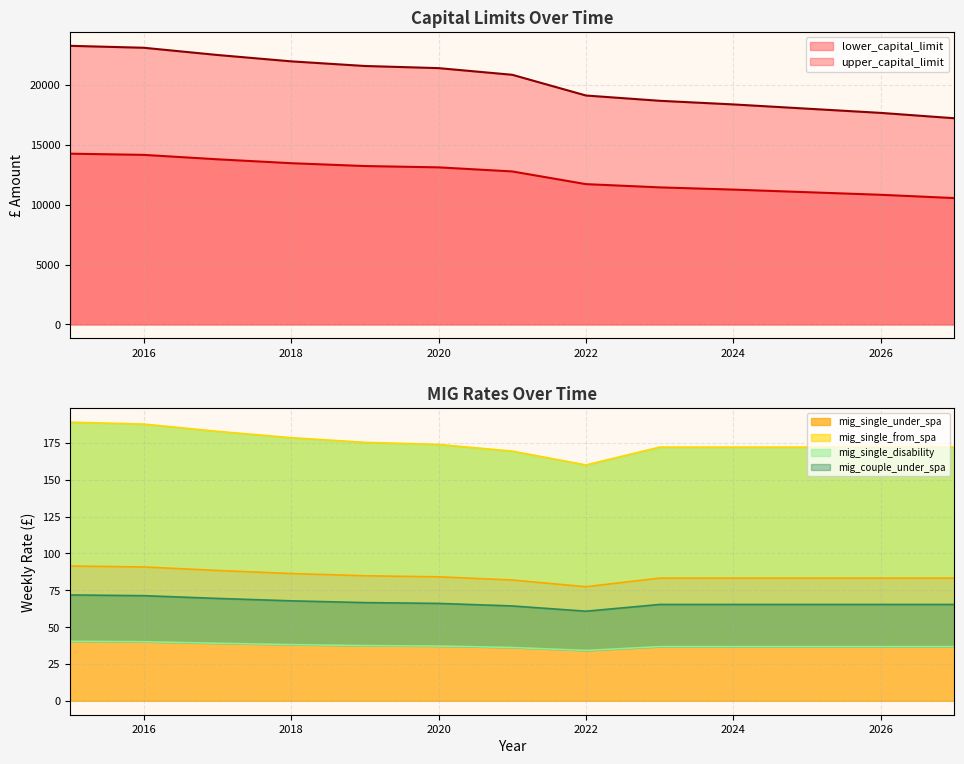

Which label corresponds to the smallest value in the chart?

2022